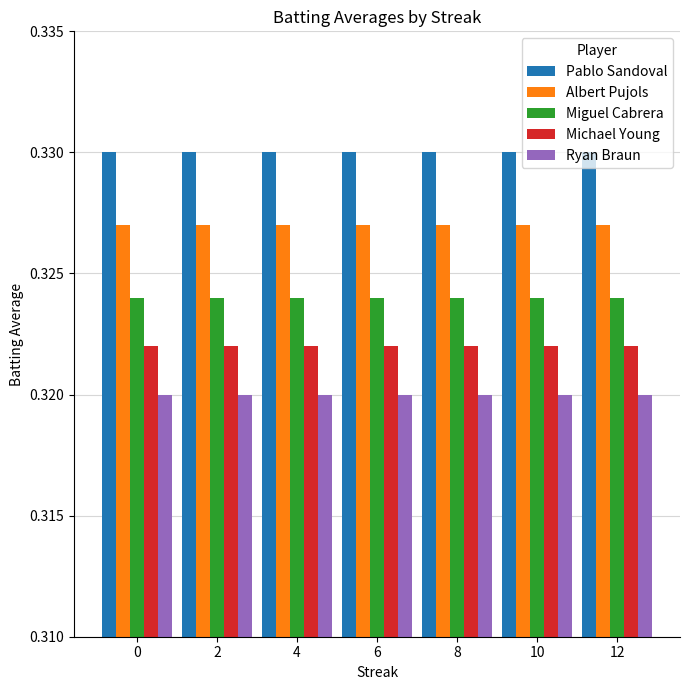

At how many categories does at least one series exceed 0?

7